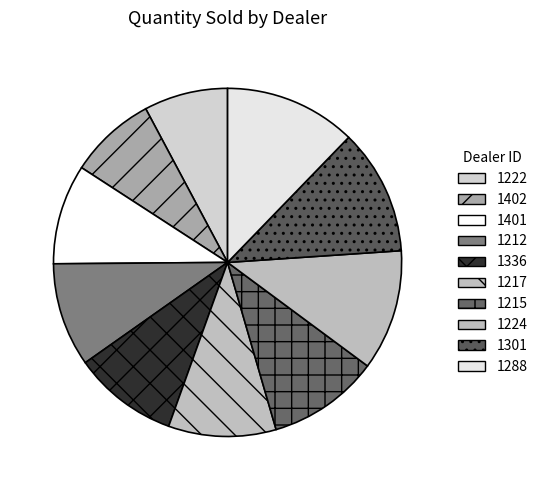

Combined, do 1401 and 1288 account for over 50%?

No